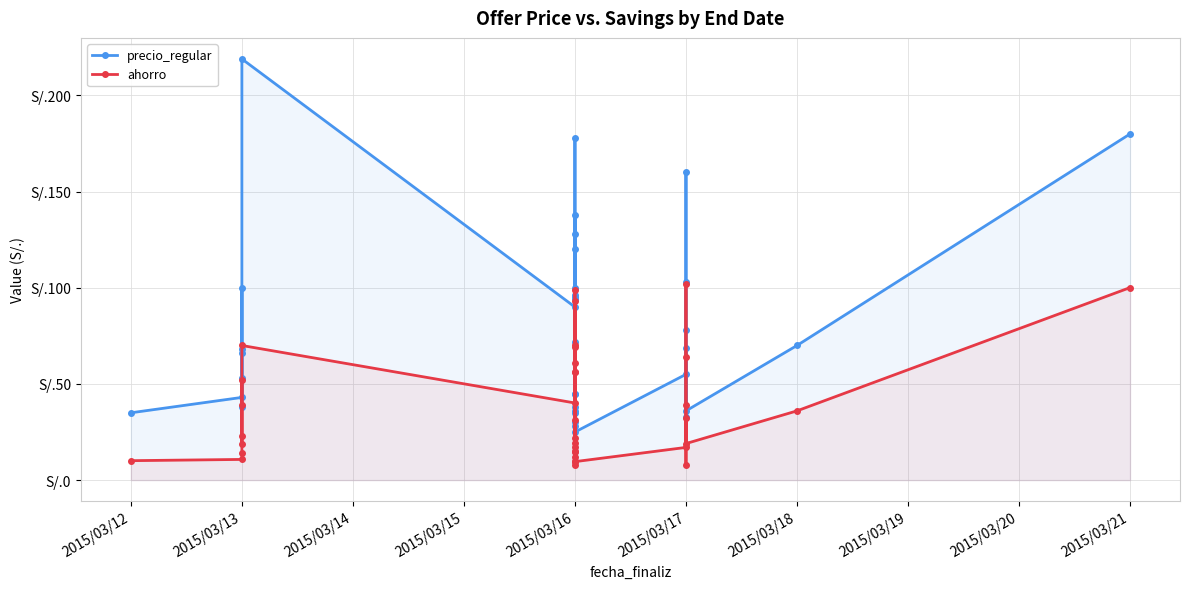

What is the approximate value of ahorro at 2015/03/17?

19.0